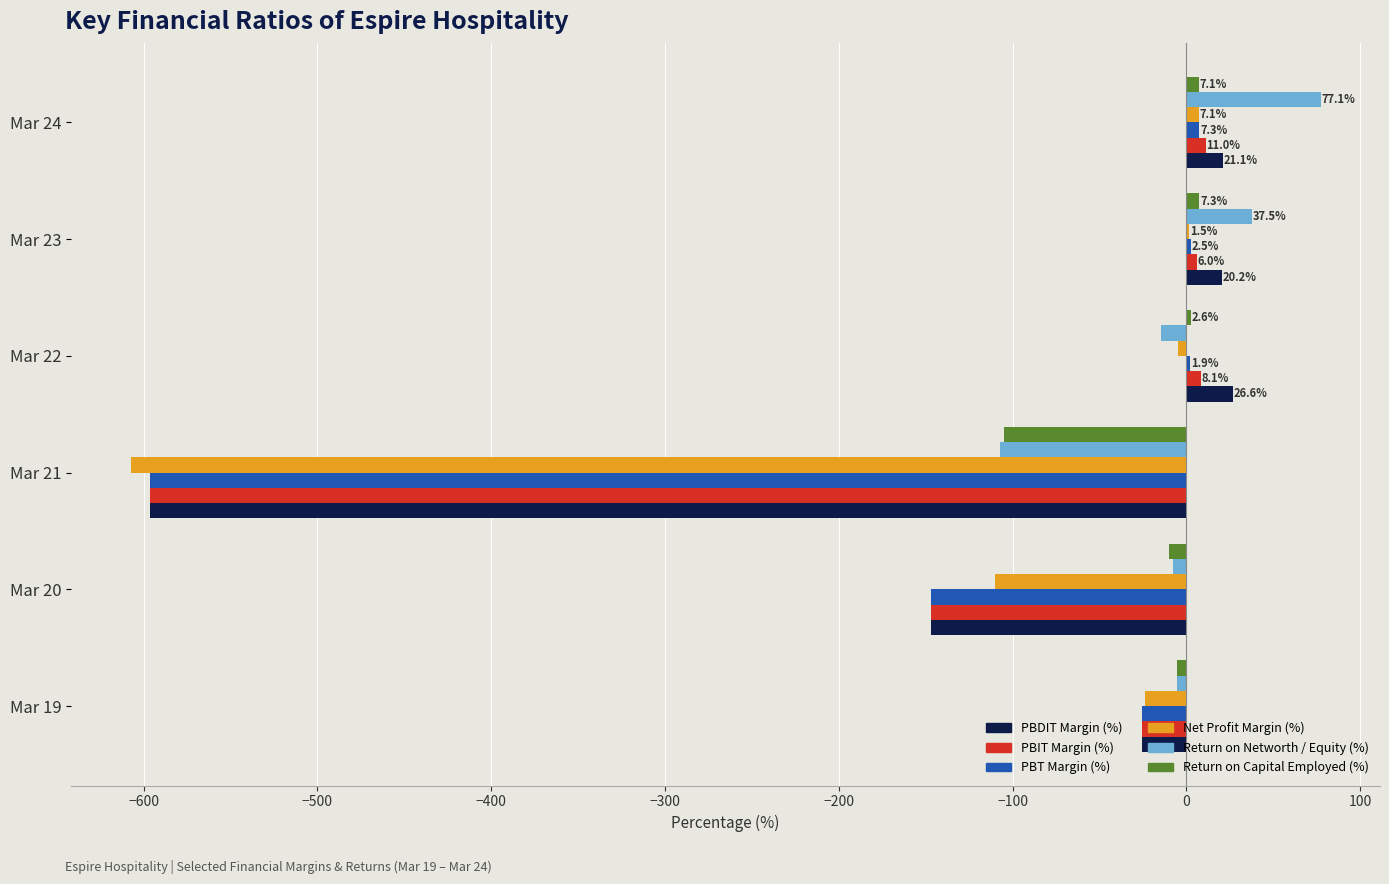

What is the greatest value displayed?

77.1